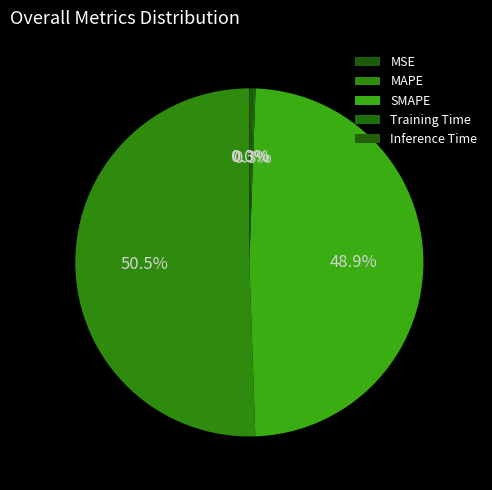

How many segments does this pie chart have?

5